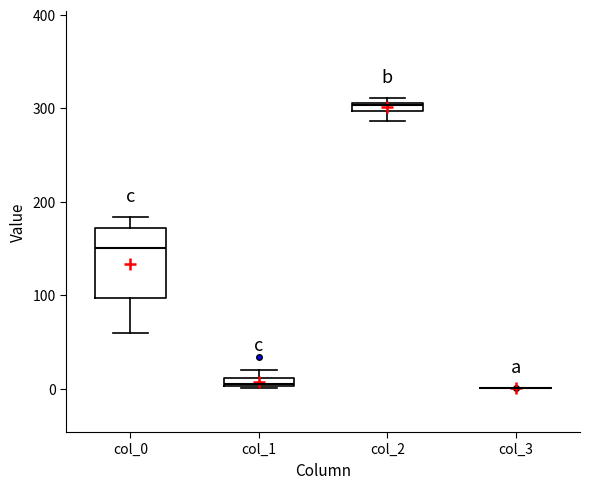

Where does the median line of the box for col_0 sit on the y-axis? The values are not printed on the chart, so give them approximately, as read against the axis.

150